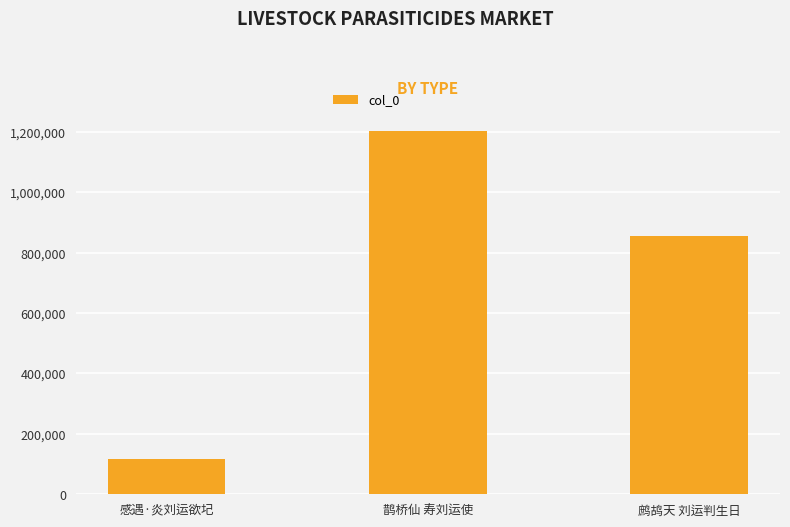

Reading left to right, what are all the values shown in this chart?

感遇·炎刘运欲圮=116772	鹊桥仙 寿刘运使=1202671	鹧鸪天 刘运判生日=856829